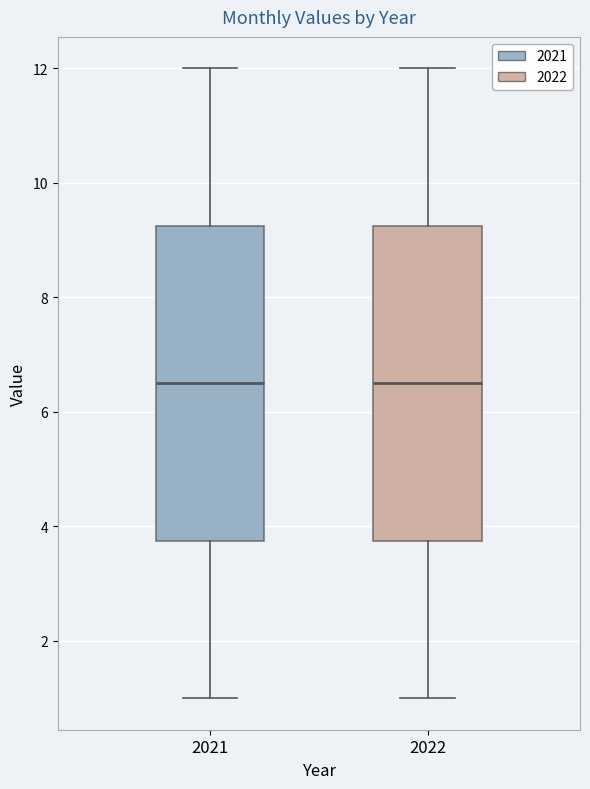

Reading left to right, transcribe this box plot: for each box, give where its median line is, the range the box spans, and where its two whiskers end, as read against the y-axis. The values are not printed on the chart, so give them approximately, as read against the axis.

2021: median 6.6, box 3.8 to 9.2, whiskers 1.0 to 12.0
2022: median 6.6, box 3.8 to 9.2, whiskers 1.0 to 12.0